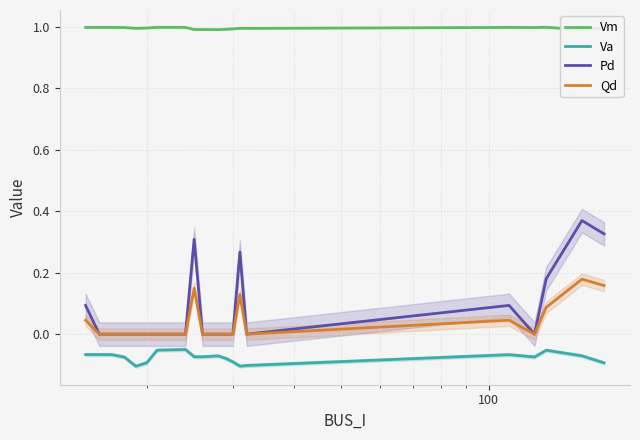

True or false: Pd and Va intersect in this chart.

False